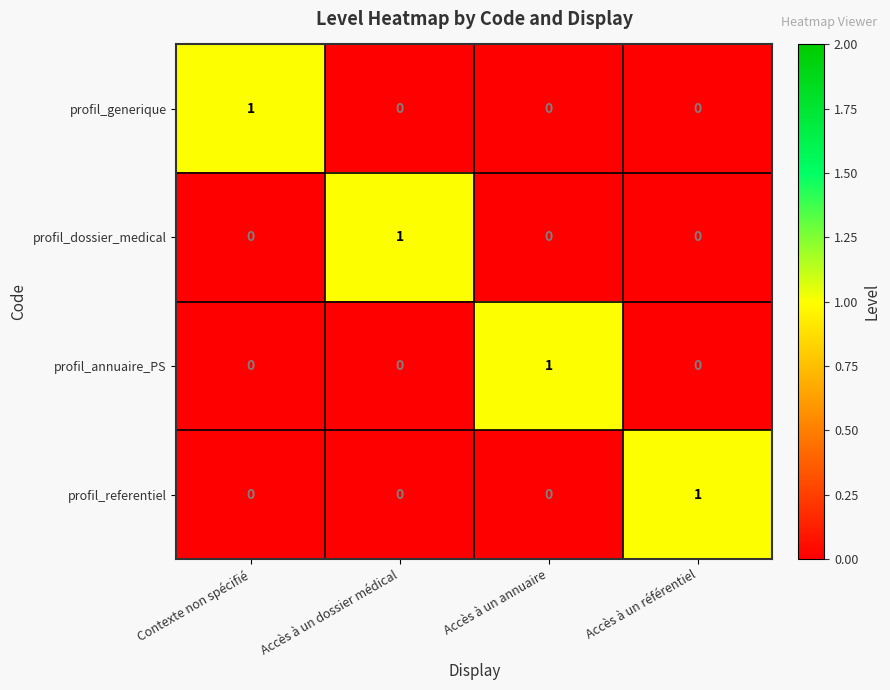

How many values in the profil_annuaire_PS series exceed 0?

1